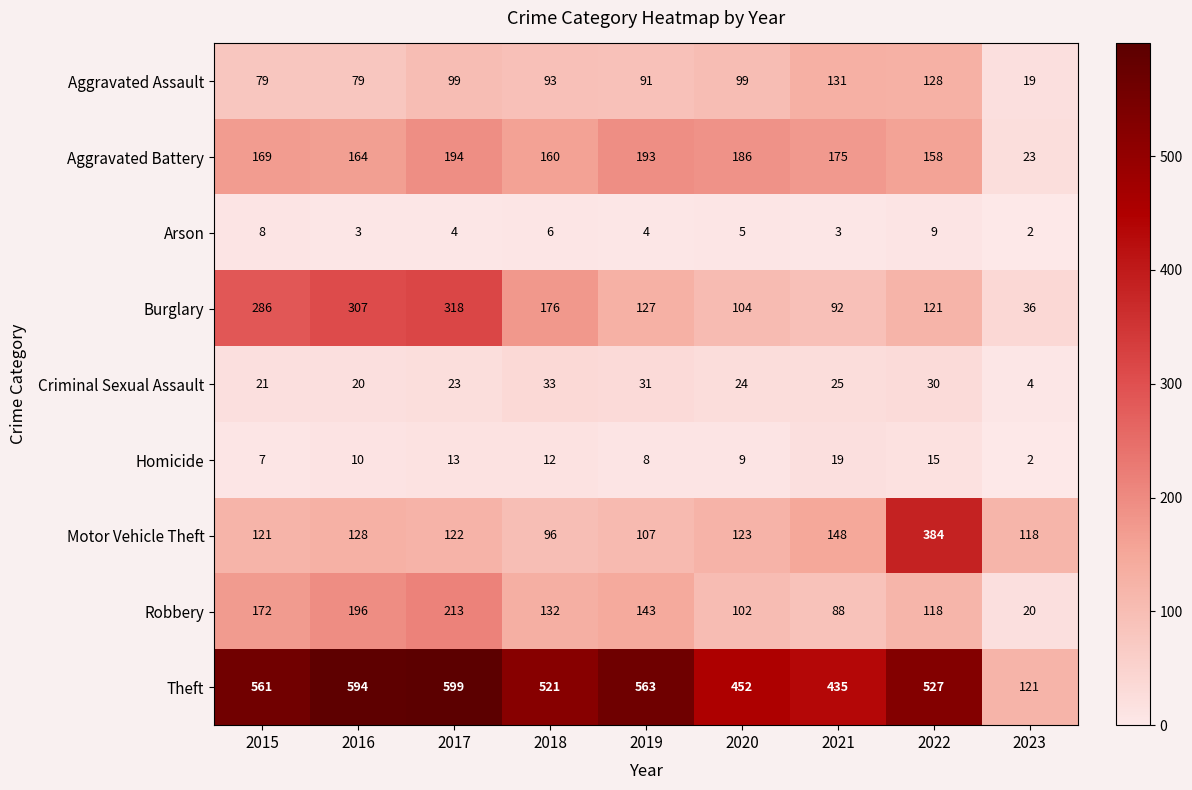

Which category has the highest value in the Robbery series?

2017